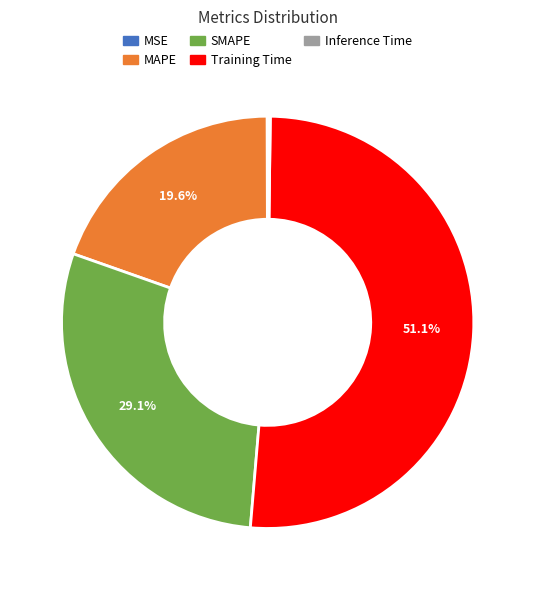

Which category accounts for the majority?

Training Time